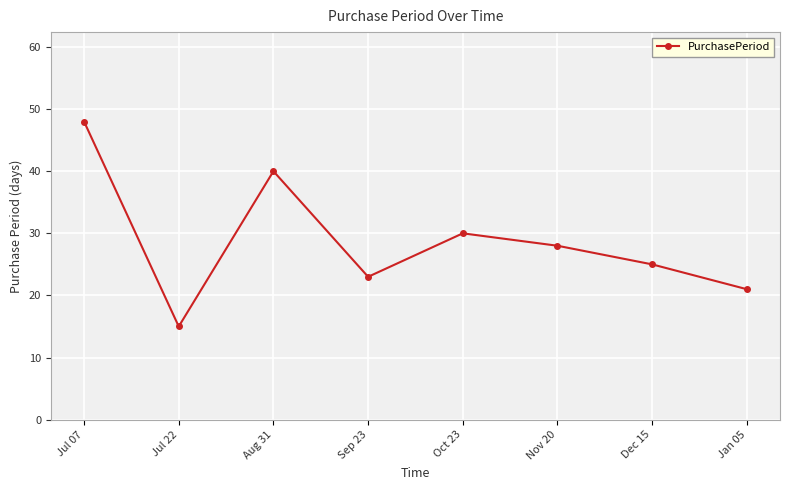

How many lines are shown in the chart?

1